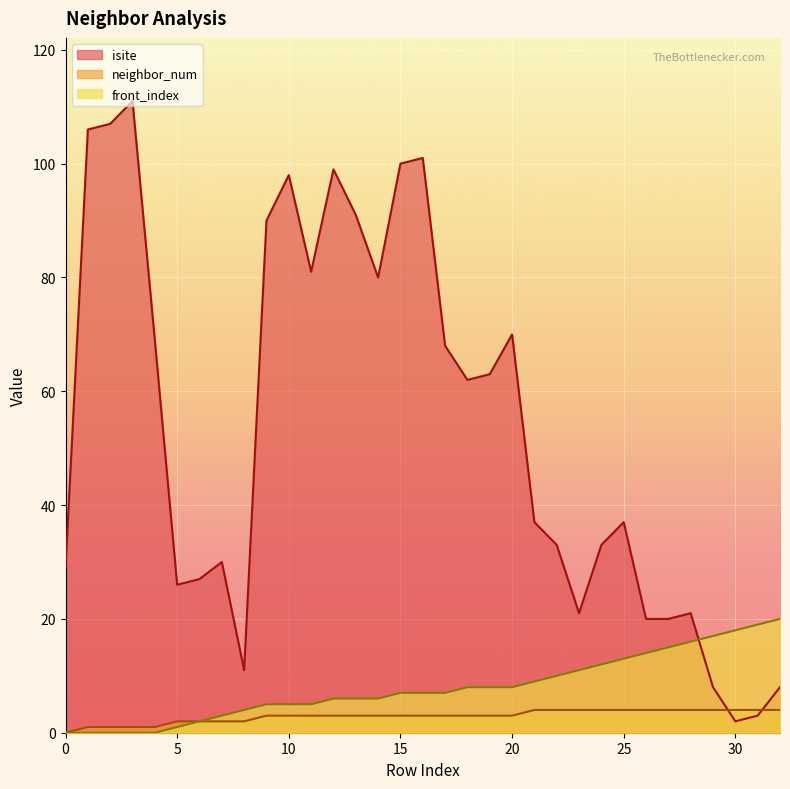

Is it true that neighbor_num equals 4 at 19?

False